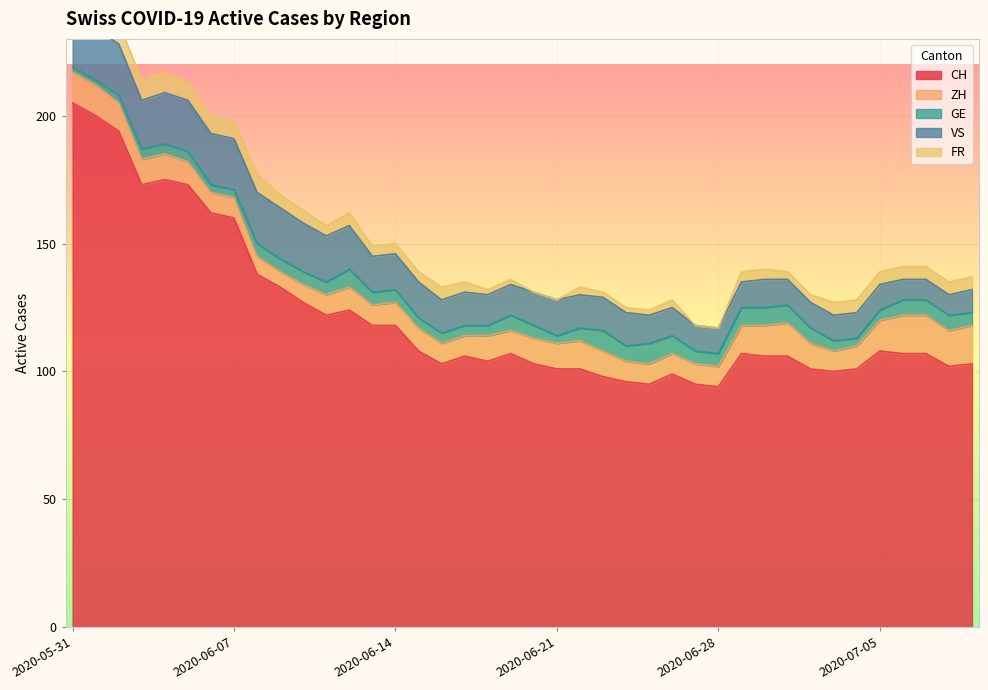

Which series has the largest total across all categories?

CH